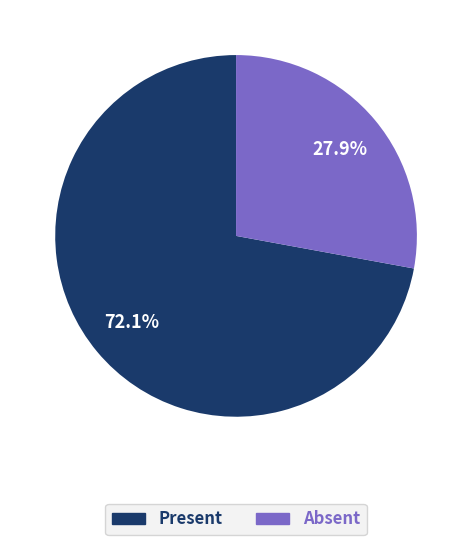

Count the number of slices in the pie.

2